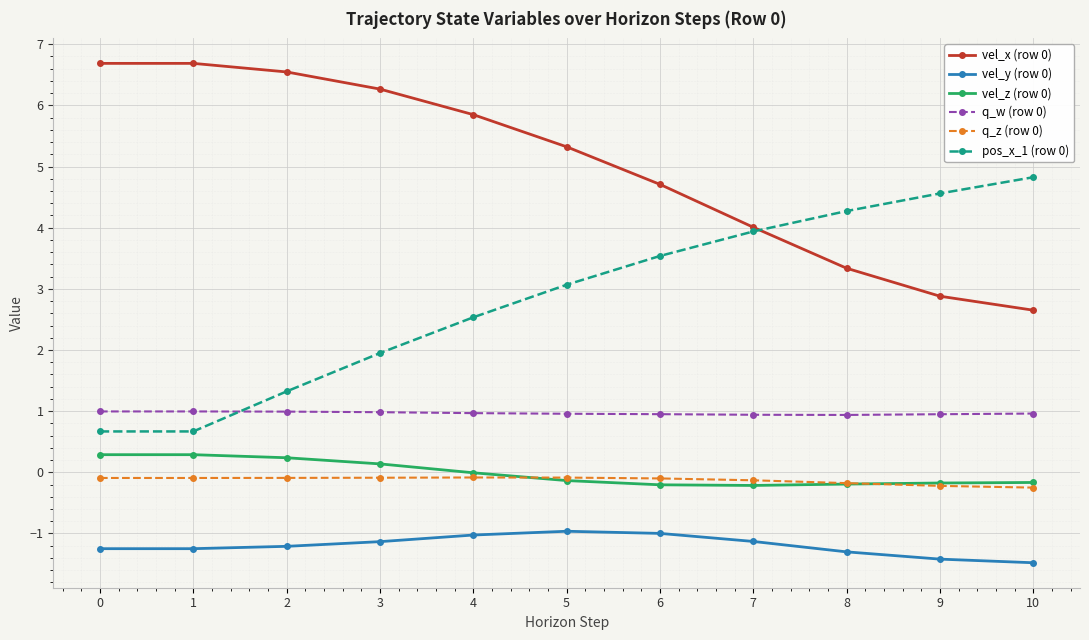

How many times do q_w (row 0) and pos_x_1 (row 0) cross each other?

1